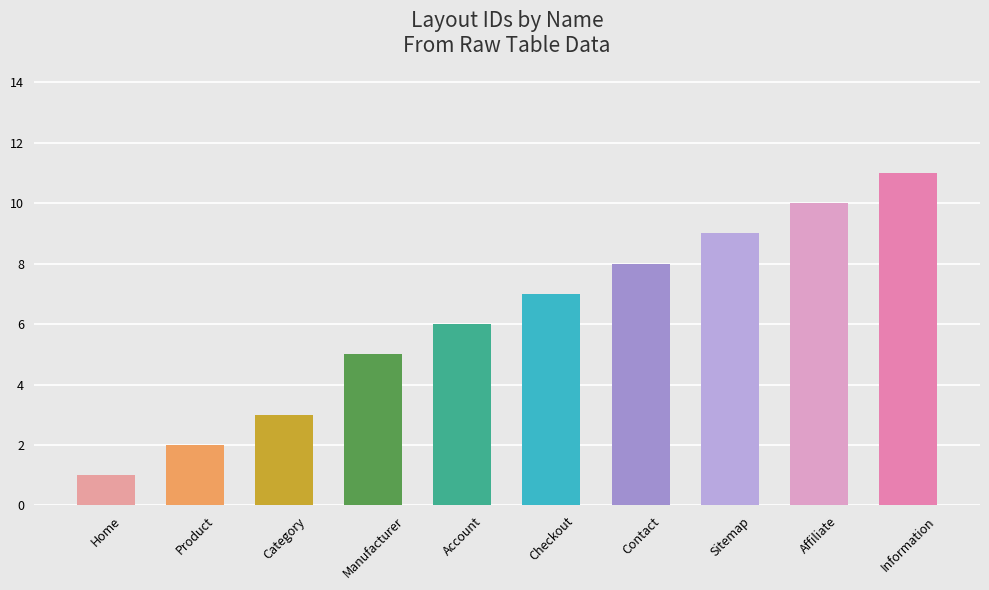

Where is the data nearest to the value 6?

Account